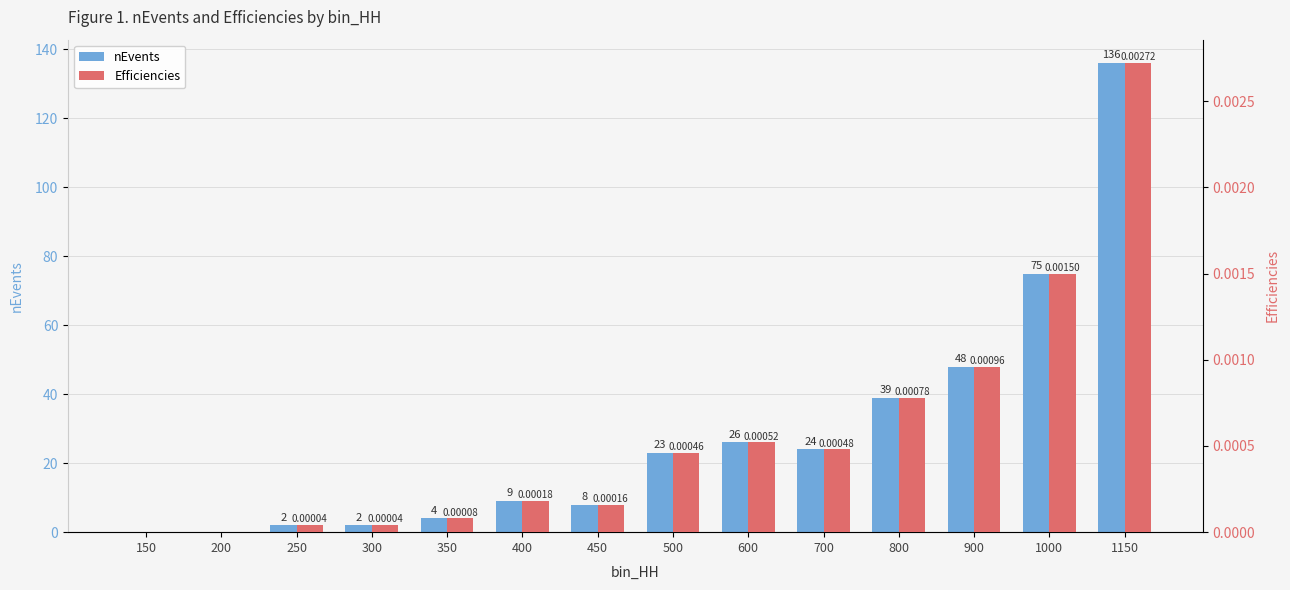

At which label does nEvents first exceed 23?

600